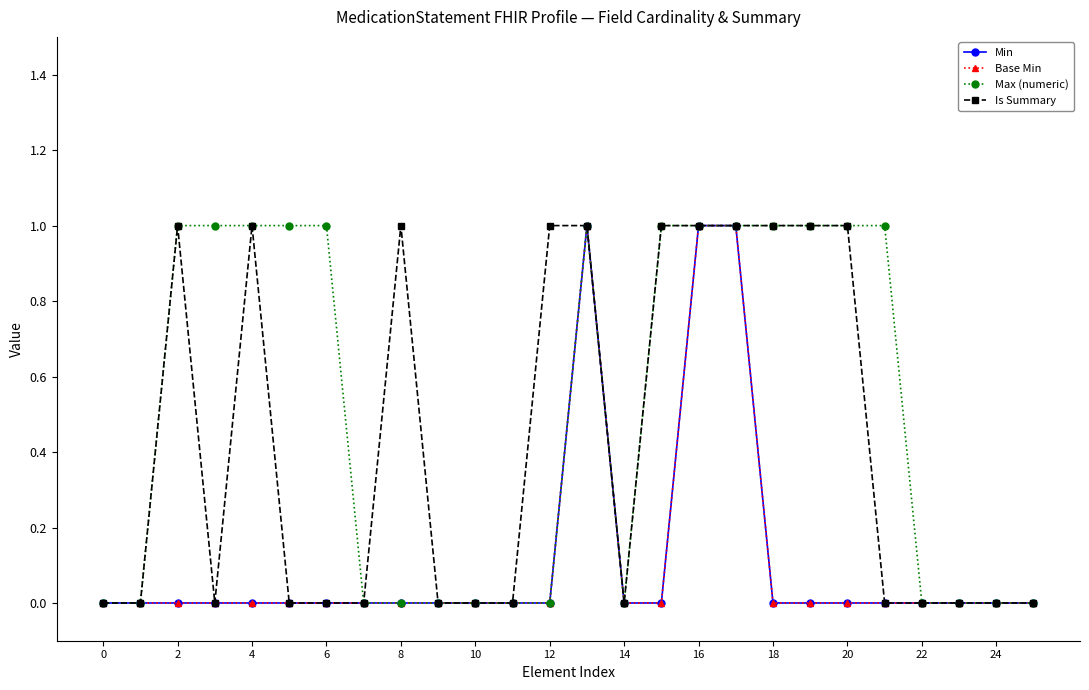

At which category does Base Min reach its first local peak?

13